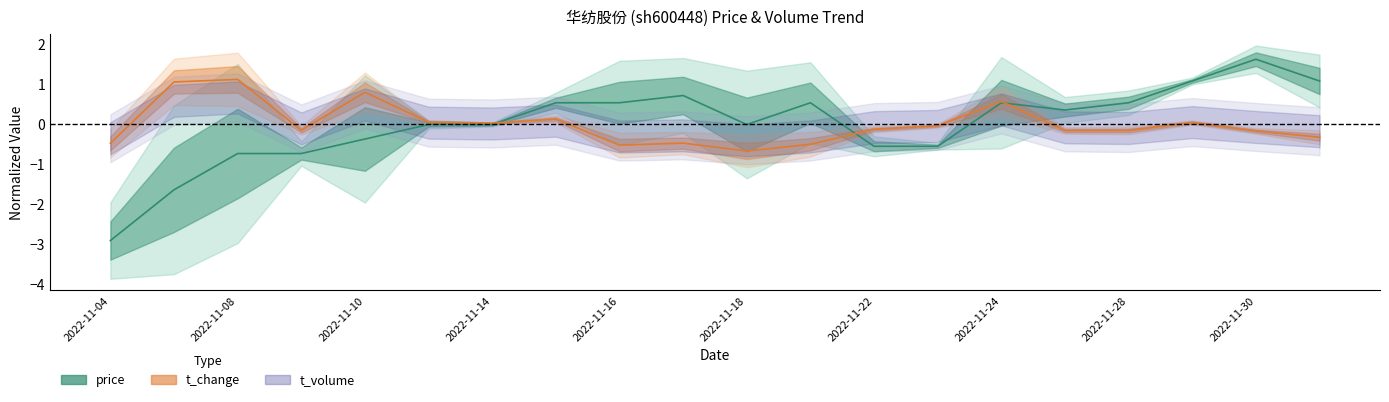

At which category is the sum across all series the highest?

2022-11-30